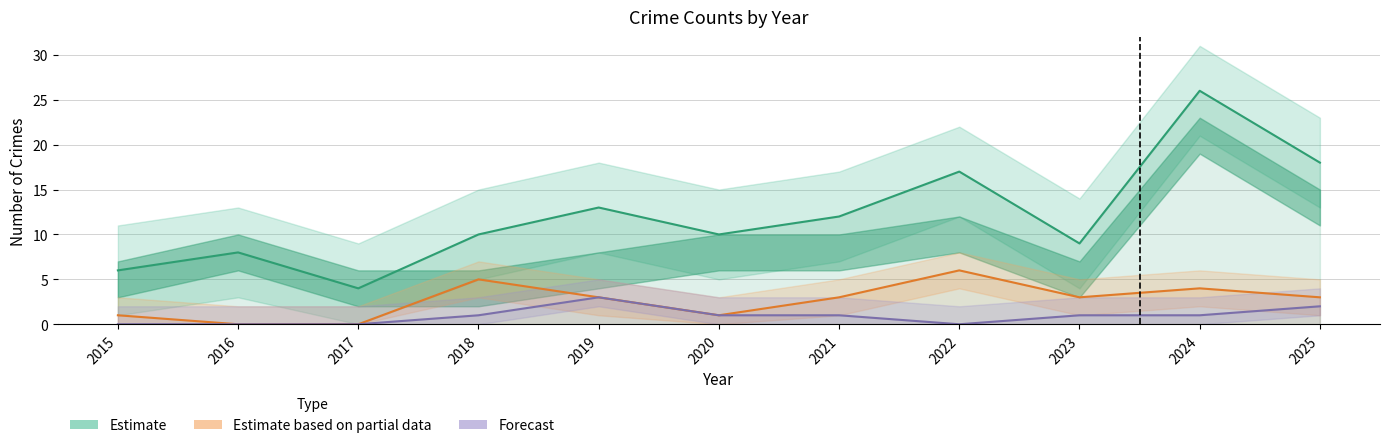

Between 2015 and 2023, which is larger?

2023